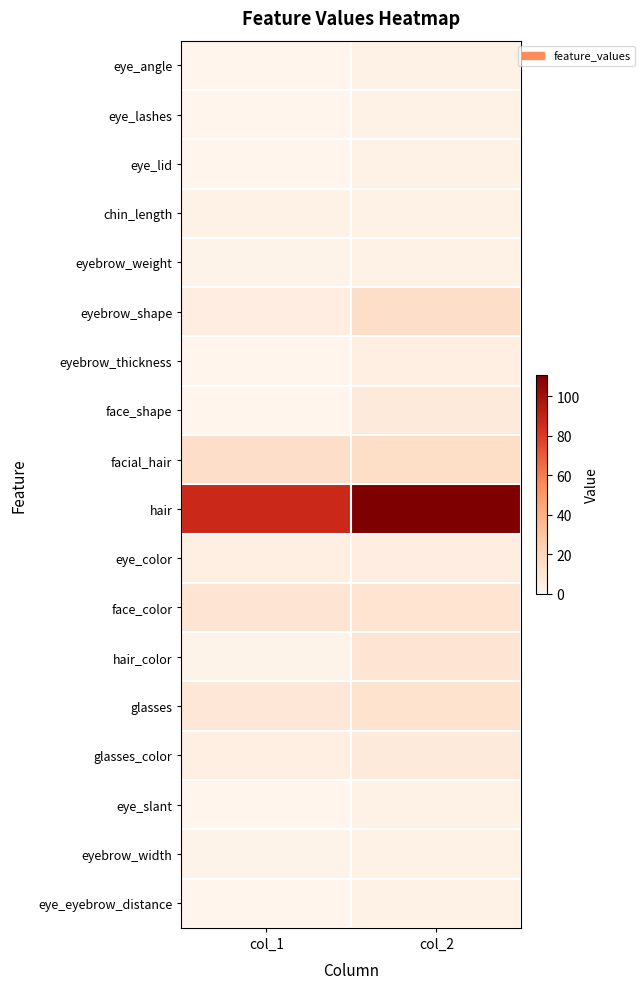

Which series has the widest spread of values?

hair